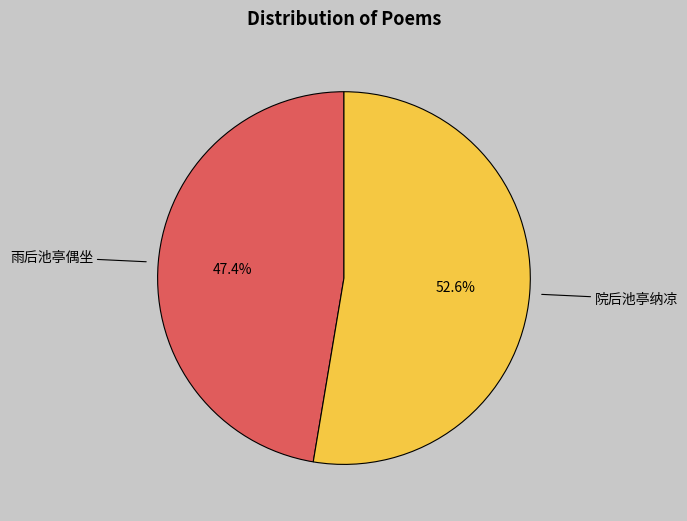

True or false: 雨后池亭偶坐 accounts for 33% of the total.

False